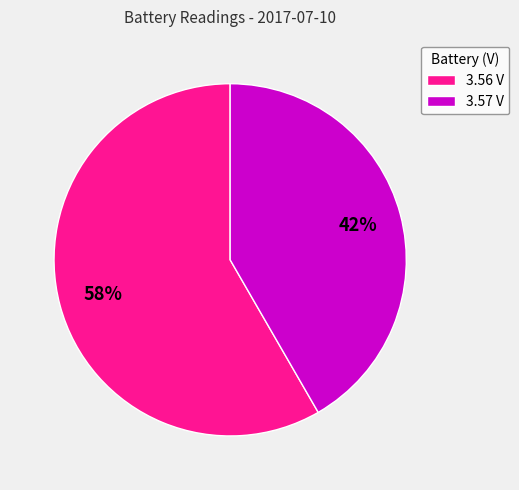

How many slices are in this pie chart?

2